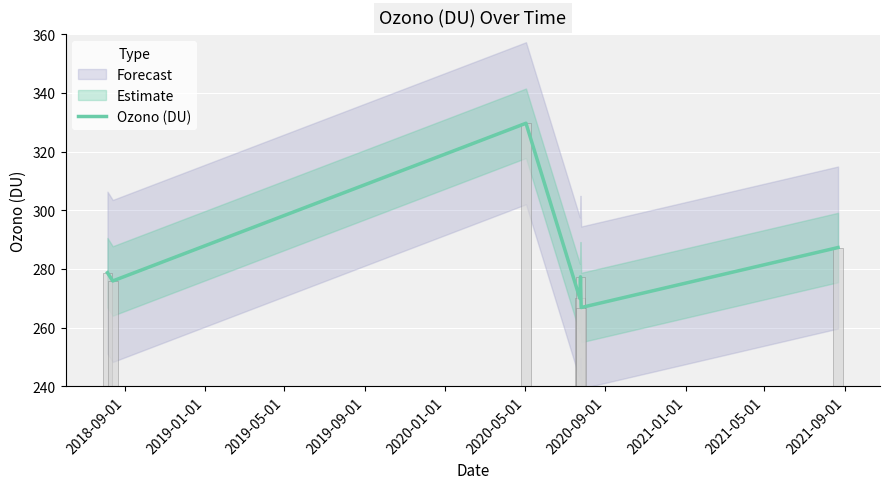

Reading left to right, extract all data points from this chart.

278.7	275.9	329.7	270.0	277.3	266.9	287.3